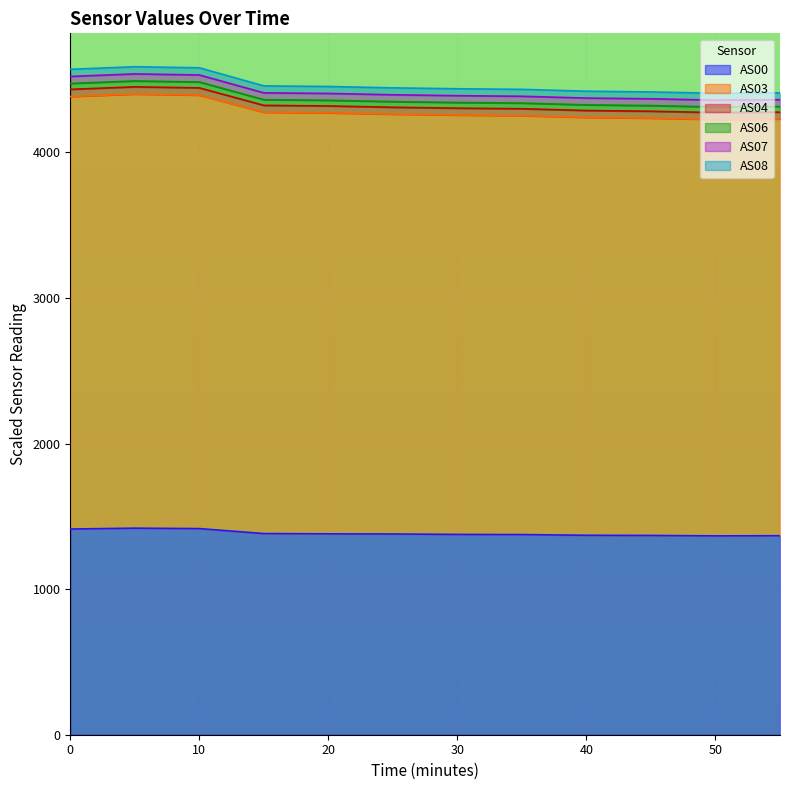

How many data points does each series have?

12